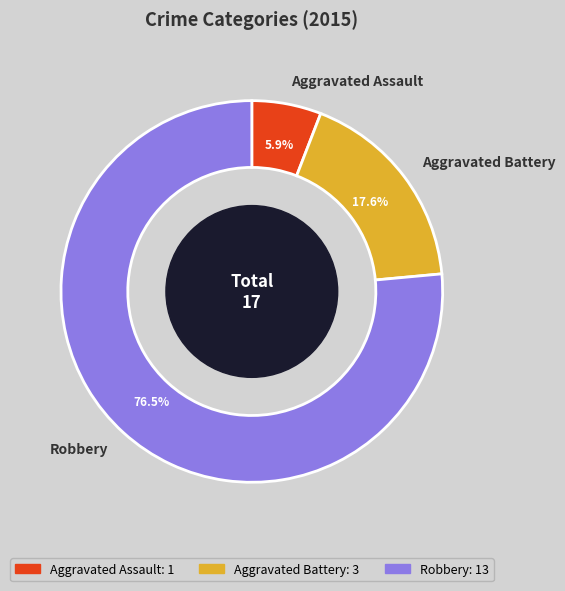

What is the ratio of the value at Robbery to the value at Aggravated Assault?

13.0